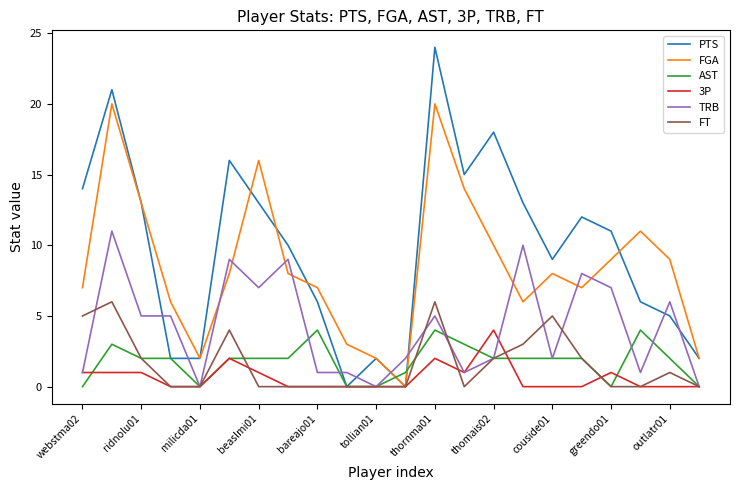

Which series has the widest spread of values?

PTS